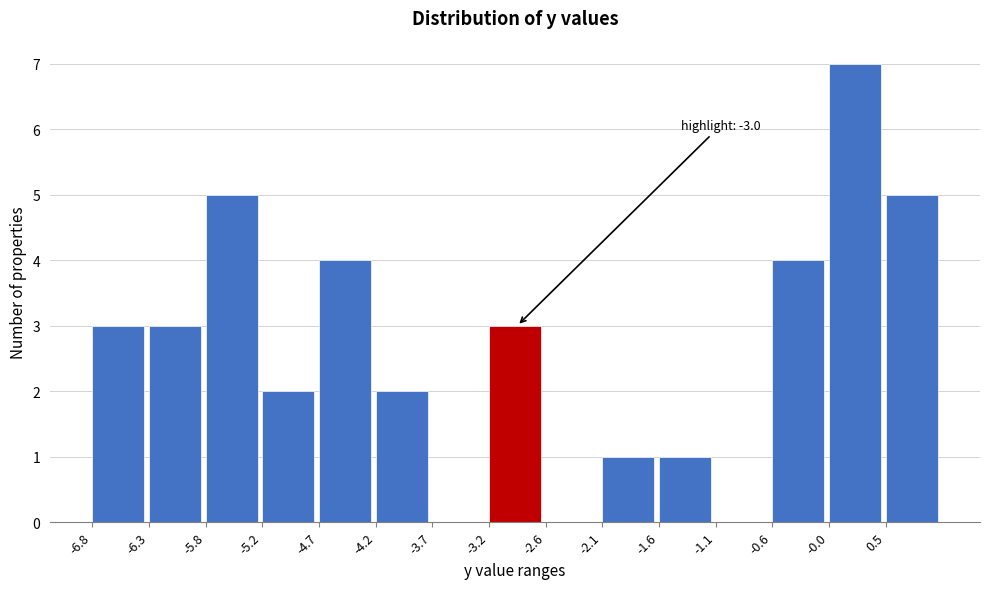

Over which range of the x-axis is the bar tallest?

-0.04 to 0.48